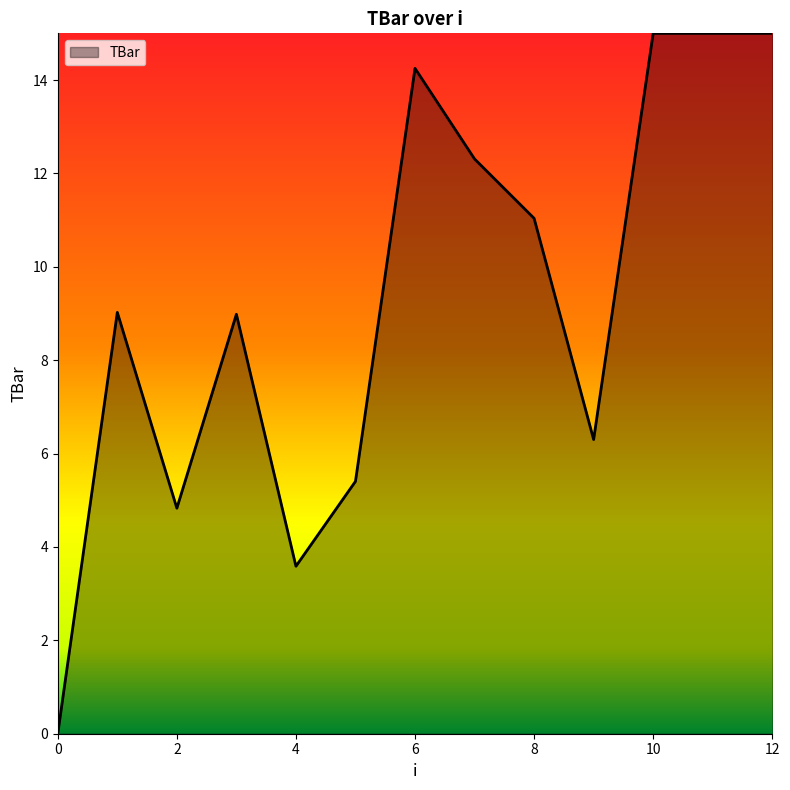

Does the chart have visible grid lines?

No